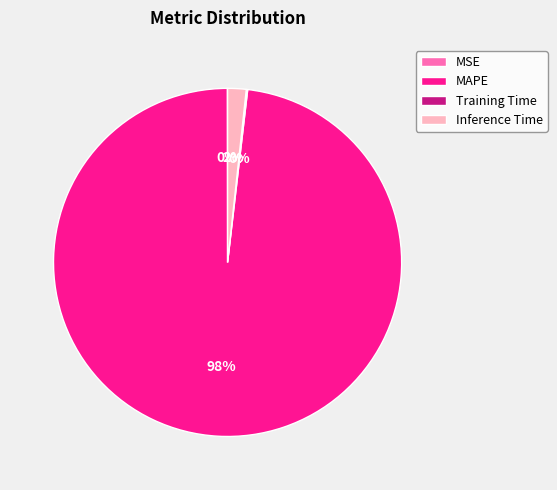

What is the largest slice in the pie chart?

MAPE